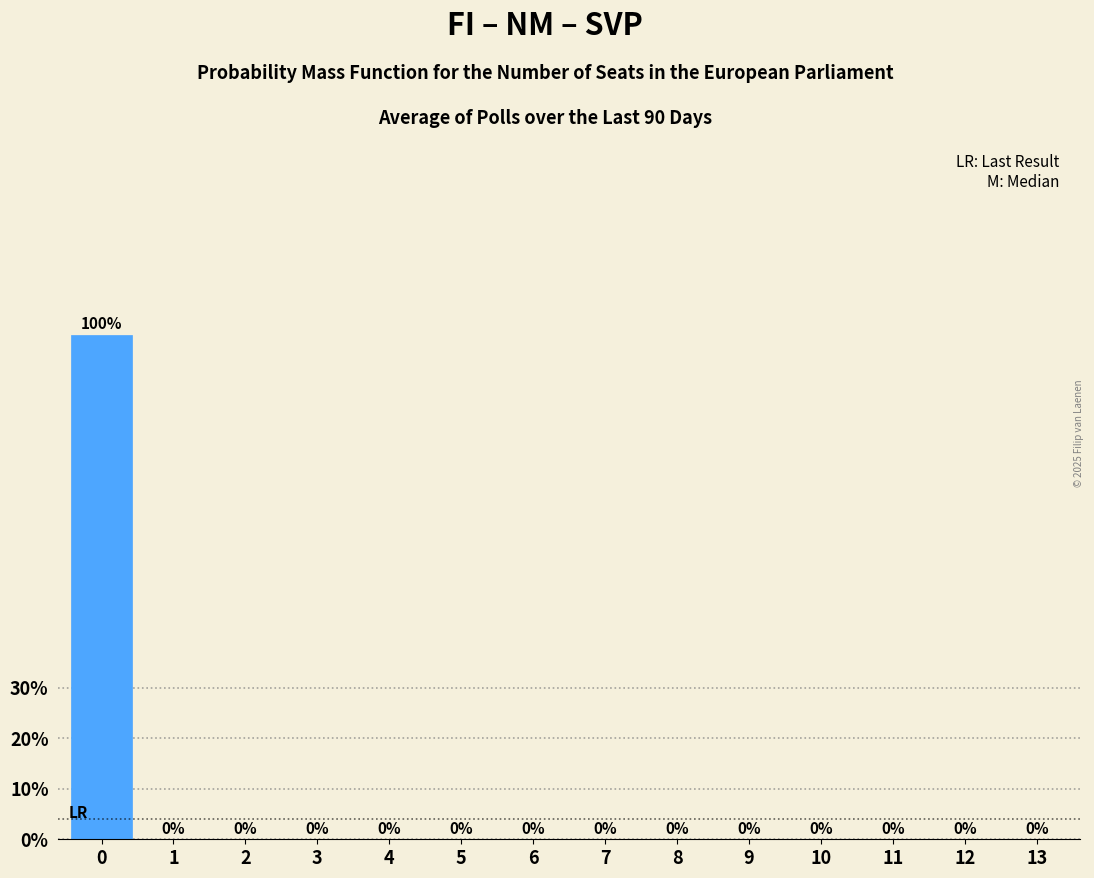

Reading left to right, transcribe all the data shown in this chart.

0=100	1=0	2=0	3=0	4=0	5=0	6=0	7=0	8=0	9=0	10=0	11=0	12=0	13=0